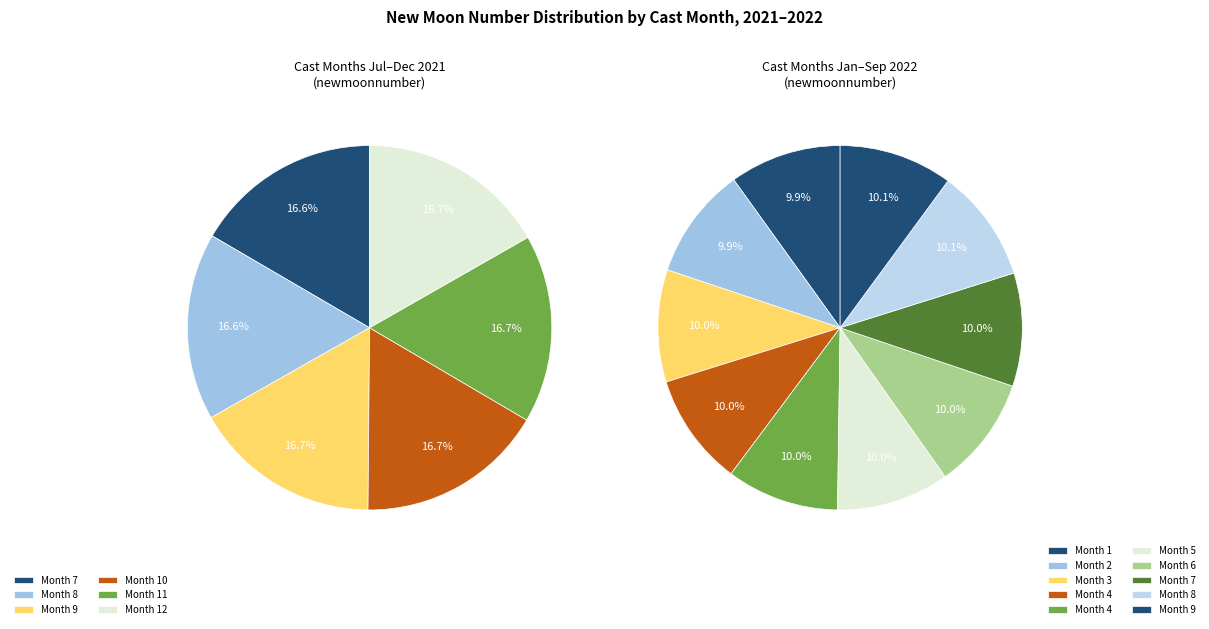

Combined, do 9 and 1 account for over 50%?

No